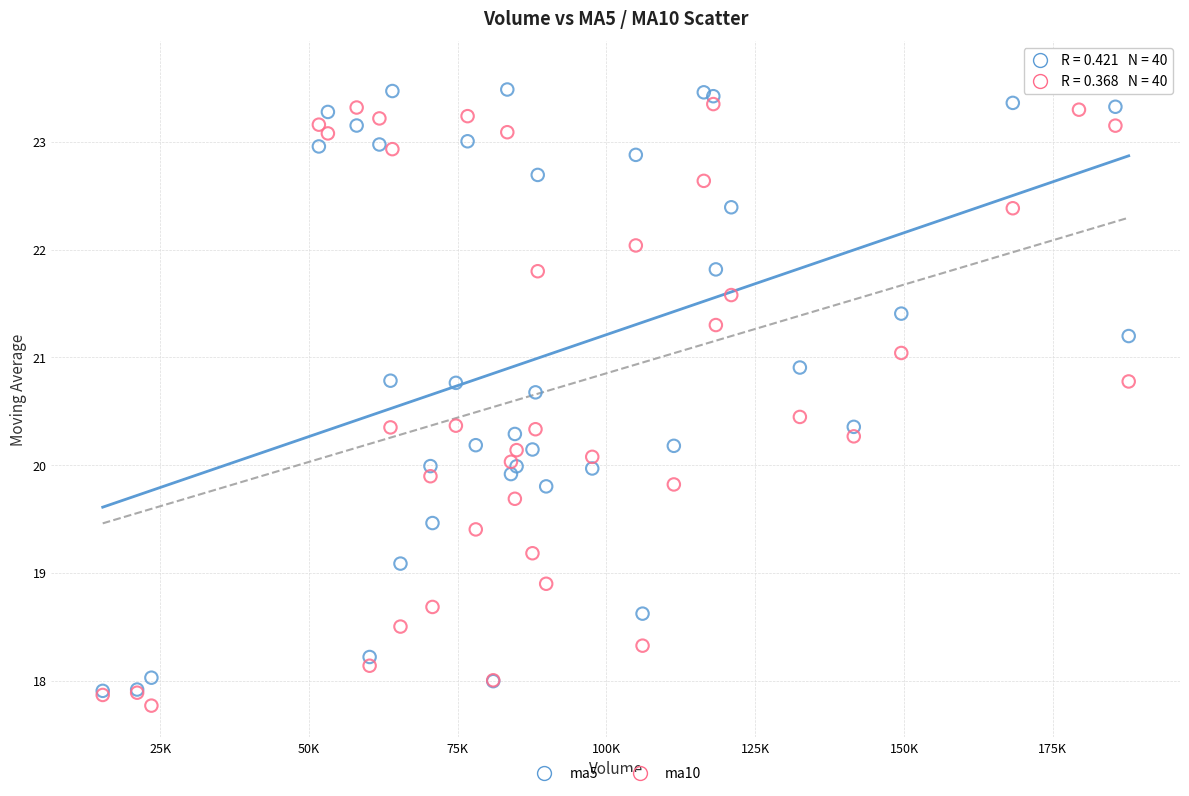

What are all the series names shown in the legend?

ma5, ma10